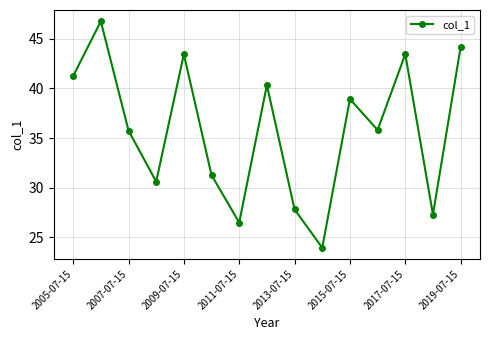

What is the minimum value shown in the chart?

24.0